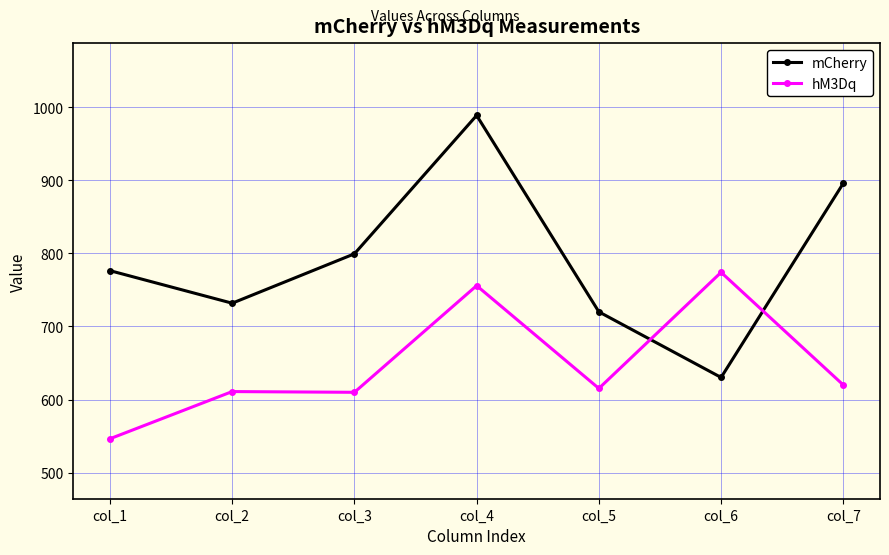

What is the sum of the mCherry values at col_4 and col_5?

1708.5